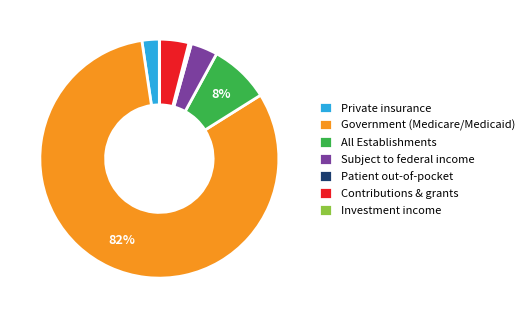

To the nearest percent, what is the difference between the largest and smallest slice percentages?

82%